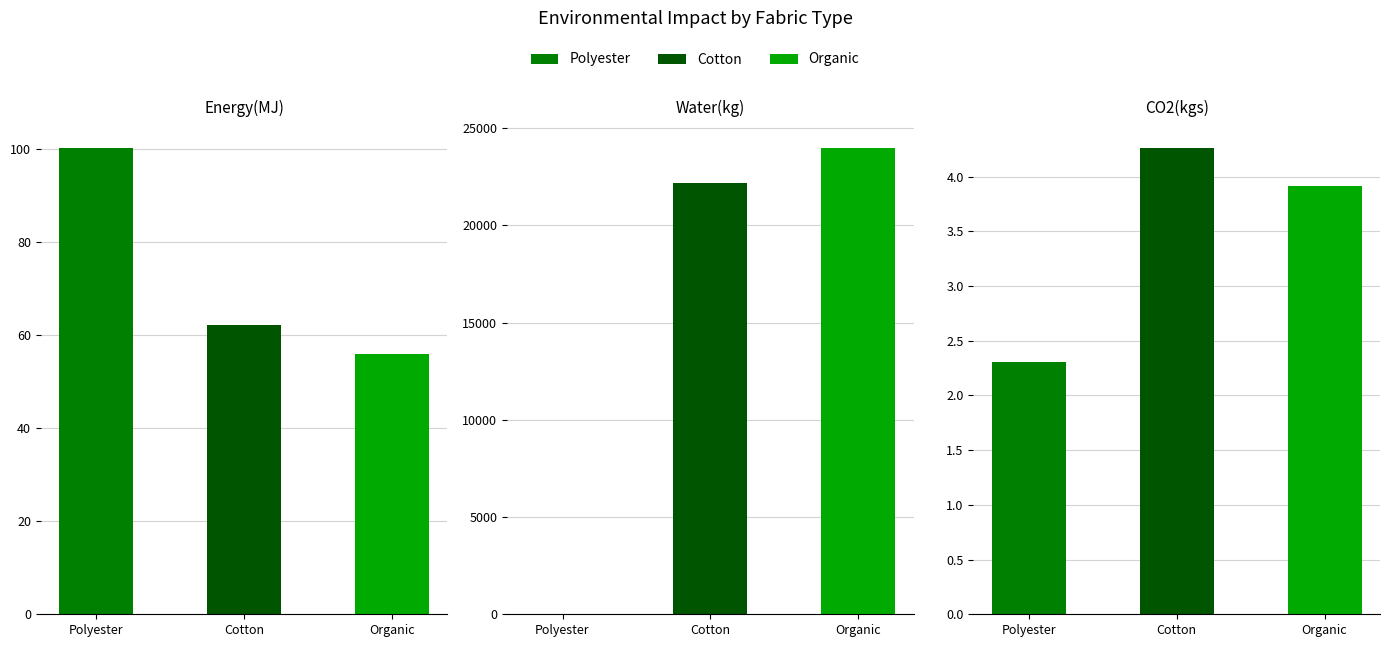

List the series in order of their peak value, highest first.

Organic, Cotton, Polyester